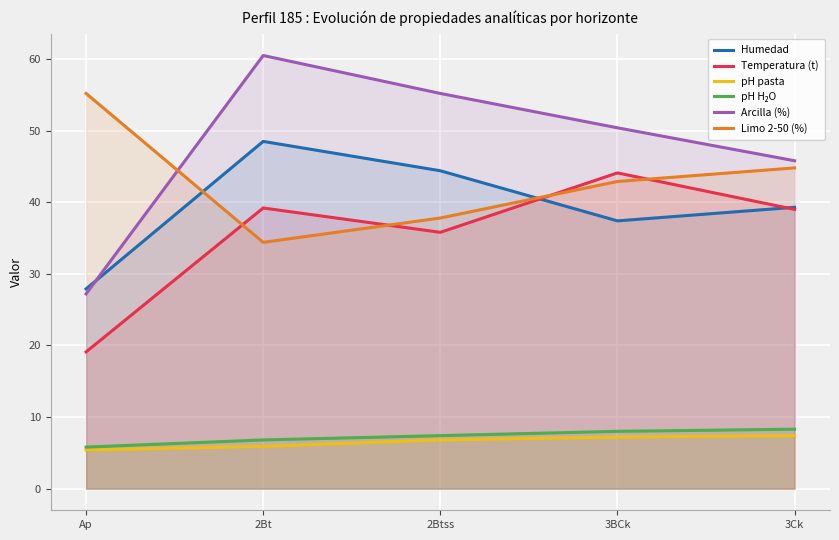

What is the value of the Temperatura (t) point at the 2nd from the left?

39.2